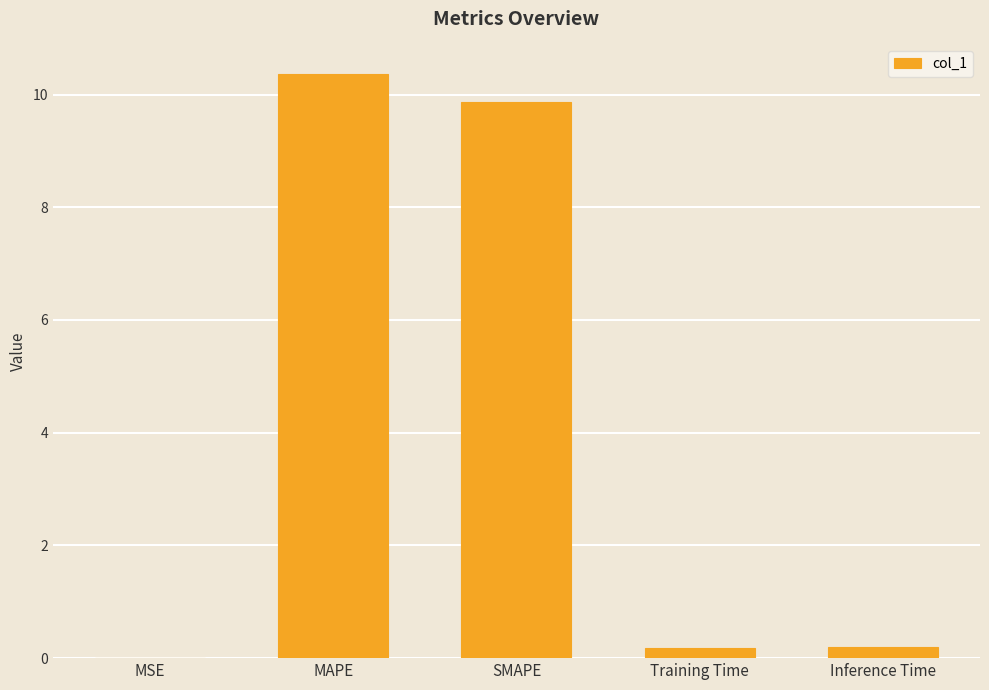

What is the sum of all values?

20.6